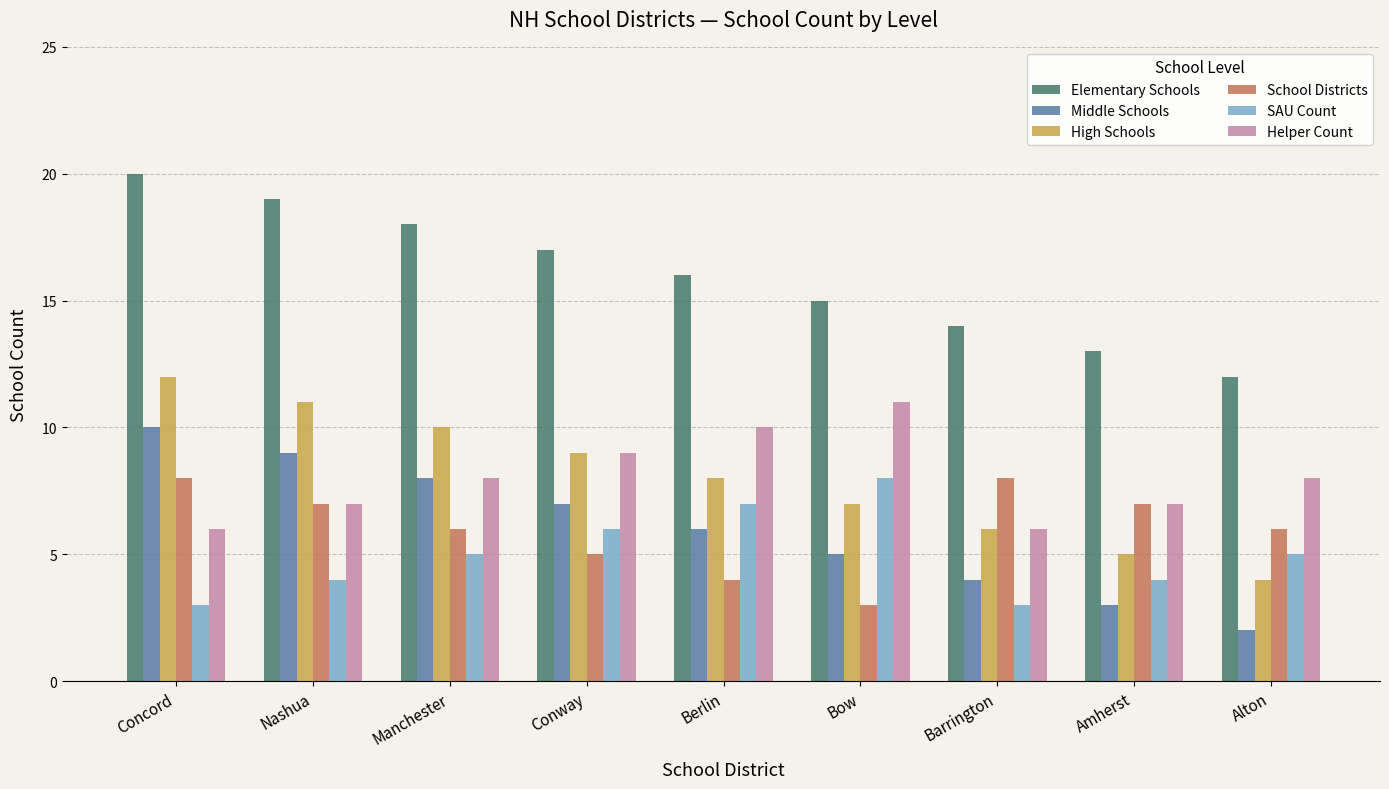

What is the difference between the Elementary Schools values at Bow and Manchester?

3